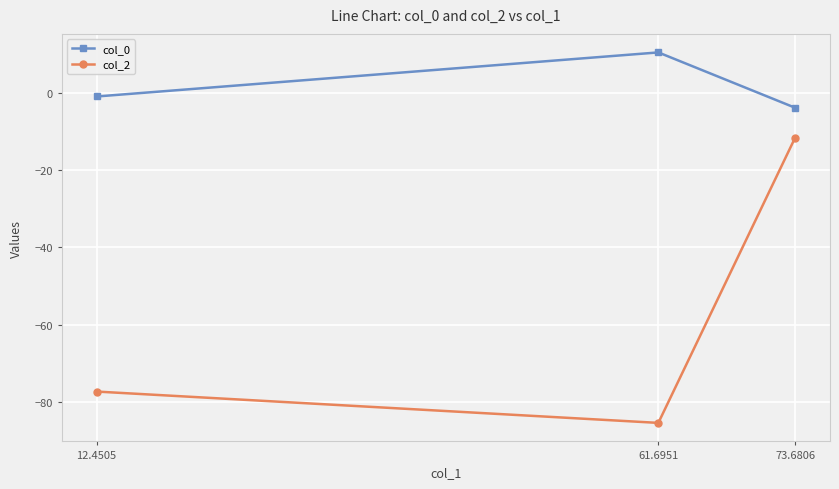

The col_0 series shows 16.8 at 61.6951. True or false?

False